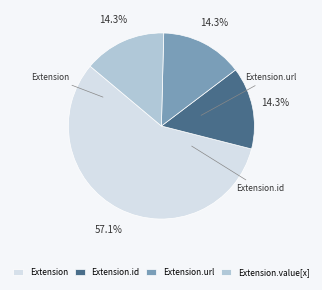

Do Extension.url and Extension.value[x] together represent more than half of the pie?

No